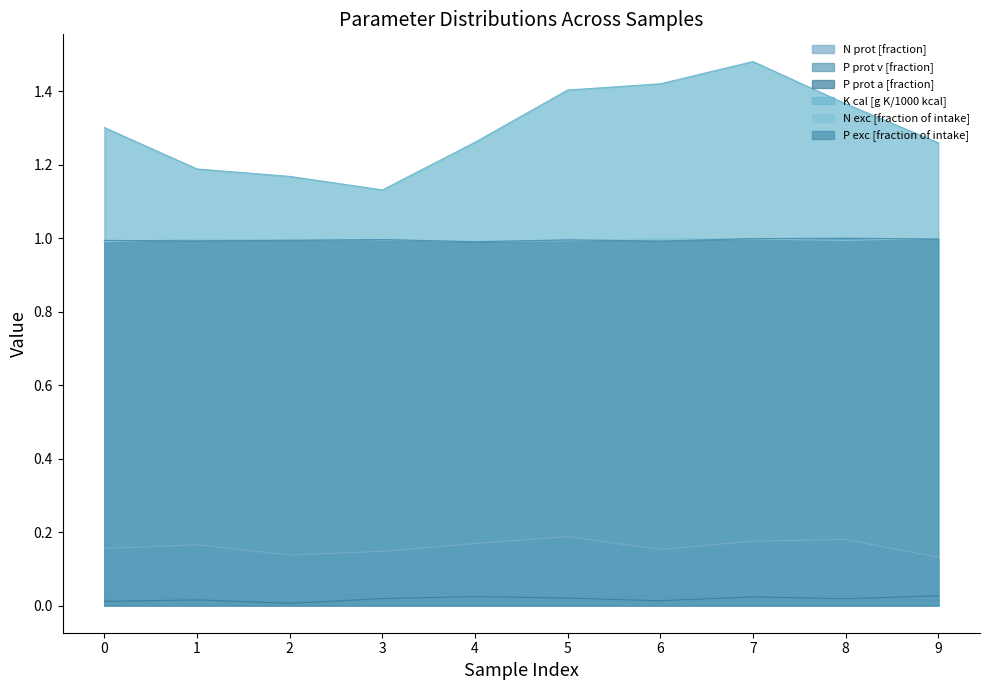

How many P prot a [fraction] values are between 0 and 1?

10